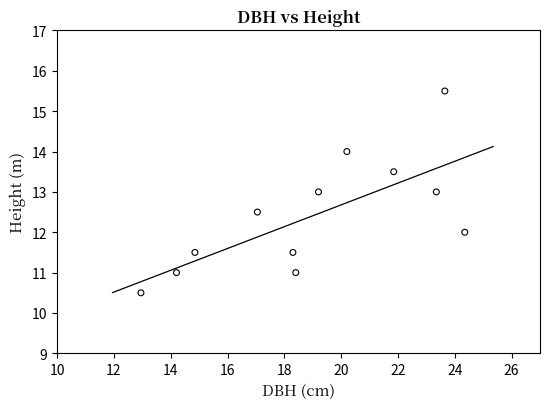

What is the average X value?

19.0